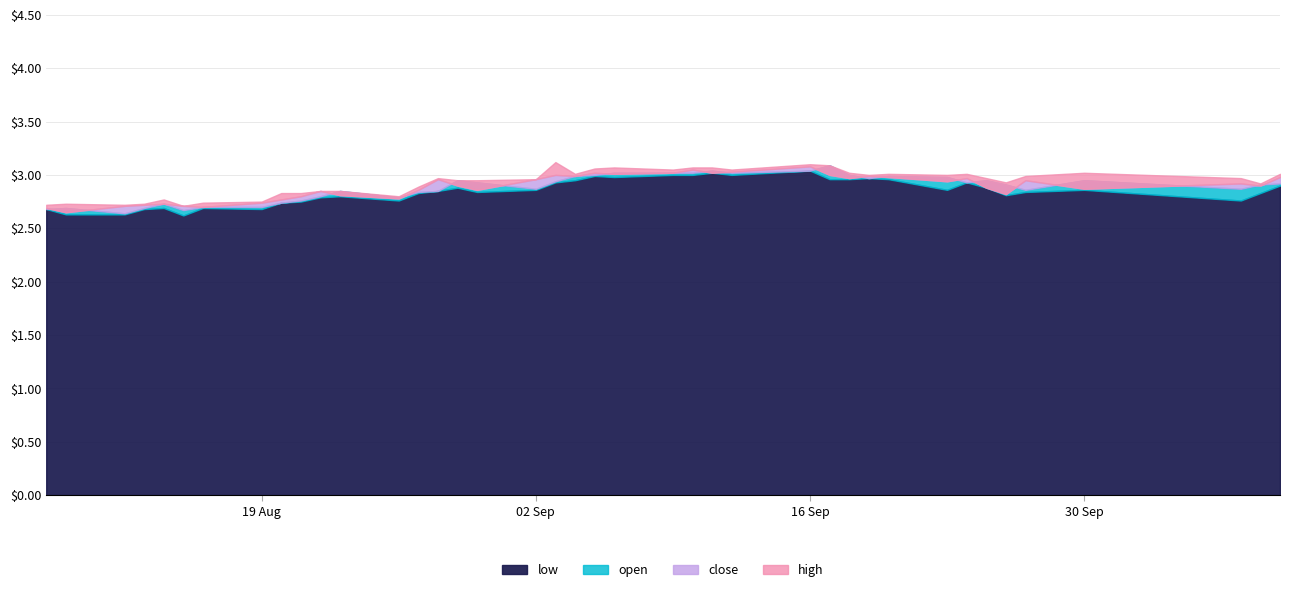

What is the value of the high point at the 15th from the left?

3.0